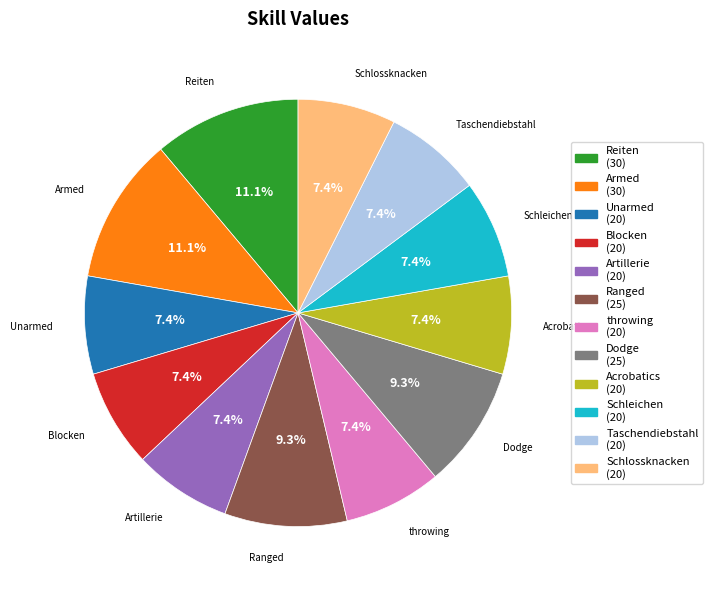

Combined, do Acrobatics and Ranged account for over 50%?

No